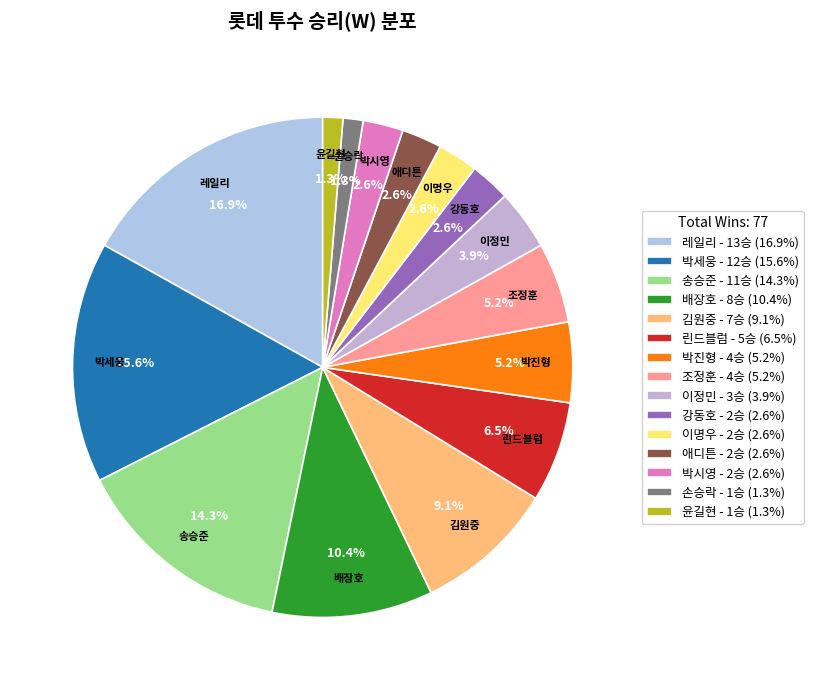

To the nearest percent, what portion does 이정민 represent?

4%